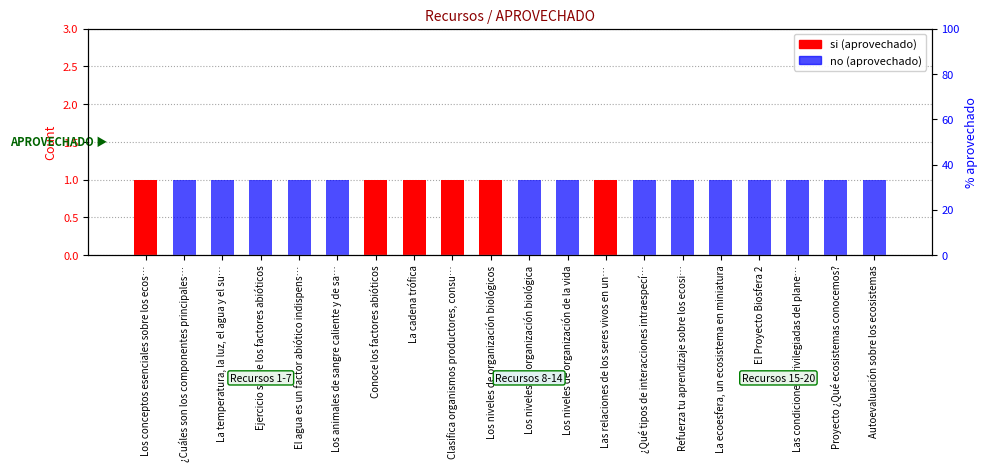

Count the no (aprovechado) values in the range 0 to 1.

20